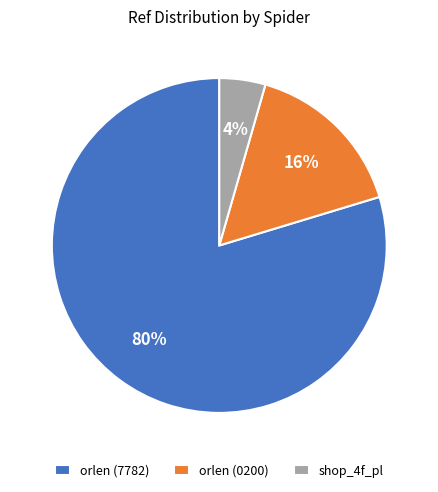

To the nearest percent, what is the combined percentage of shop_4f_pl and orlen (0200)?

20%